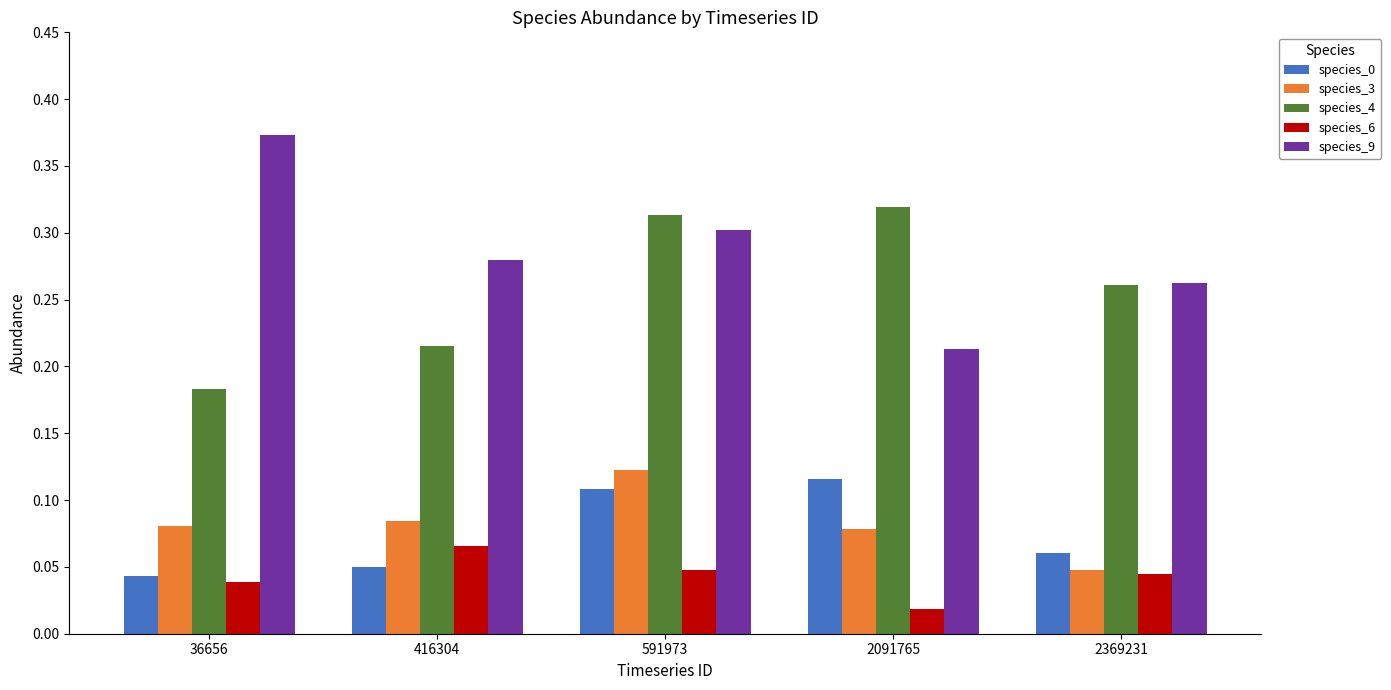

How many categories are shown in the chart?

5